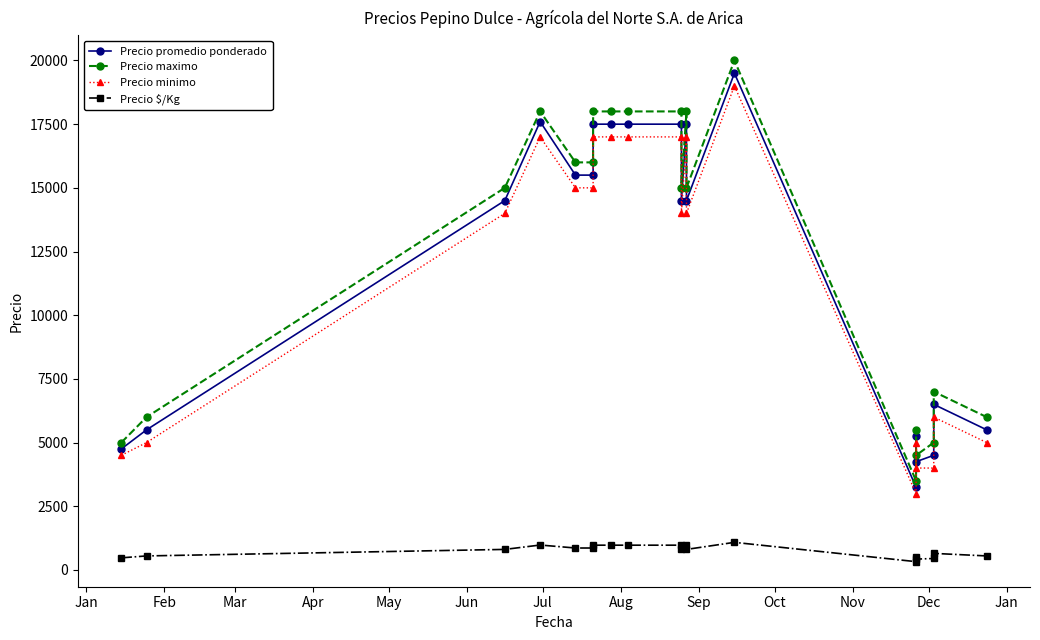

True or false: Precio minimo and Precio $/Kg intersect in this chart.

False